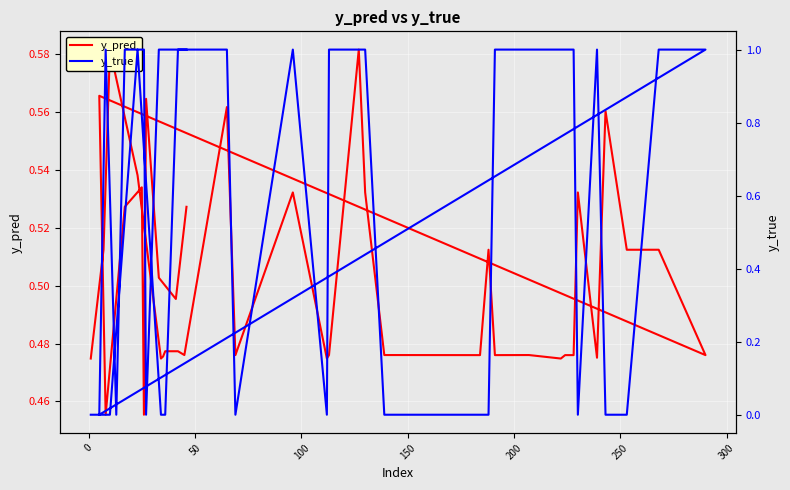

What are all the series names shown in the legend?

y_pred, y_true